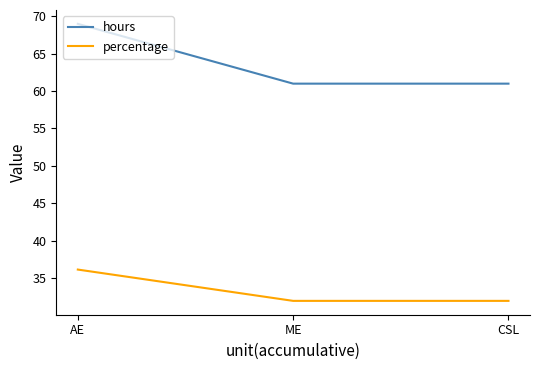

Reading left to right, transcribe all the data shown in this chart.

hours: 69.0	61.0	61.0
percentage: 36.1	31.9	31.9